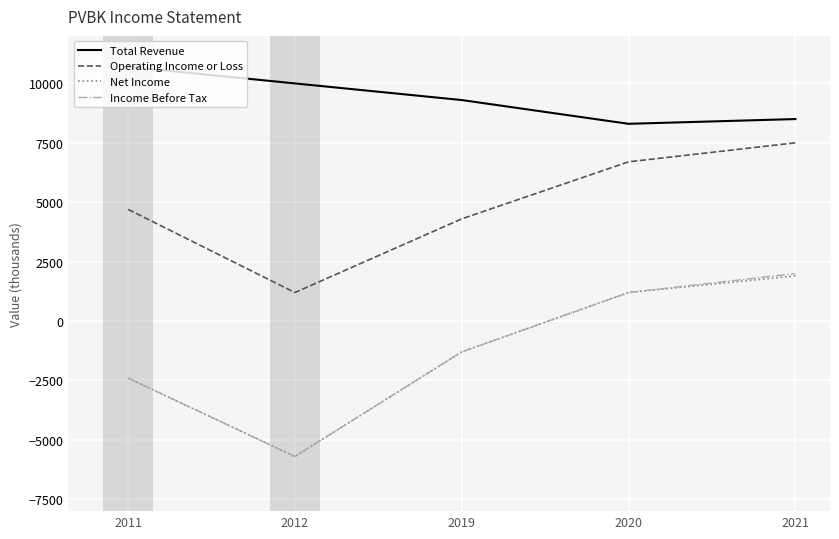

Which label corresponds to the smallest value in the chart?

2012